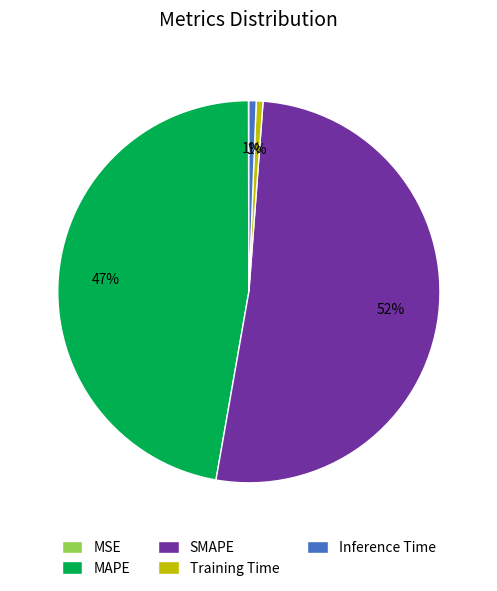

Is it true that Inference Time is 11% of the pie?

False